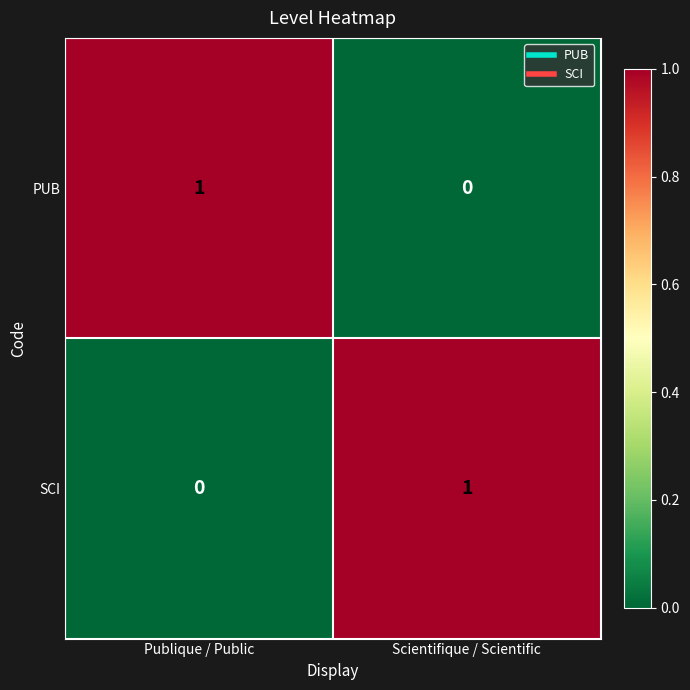

True or false: SCI has a value of 1 at Scientifique / Scientific.

True